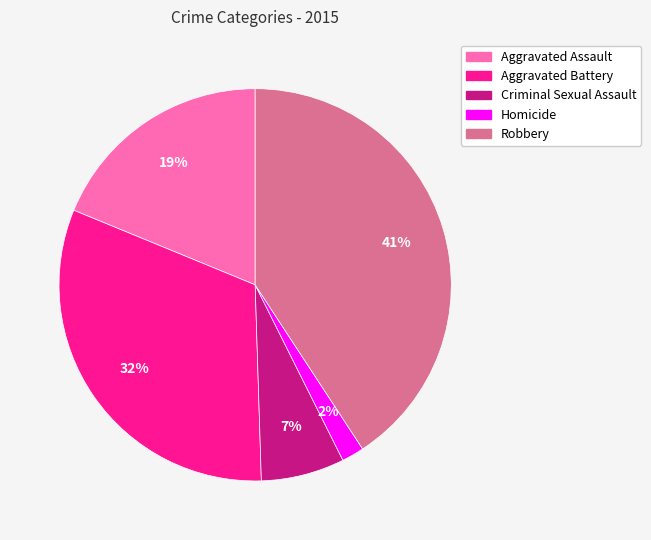

What is the largest slice in the pie chart?

Robbery